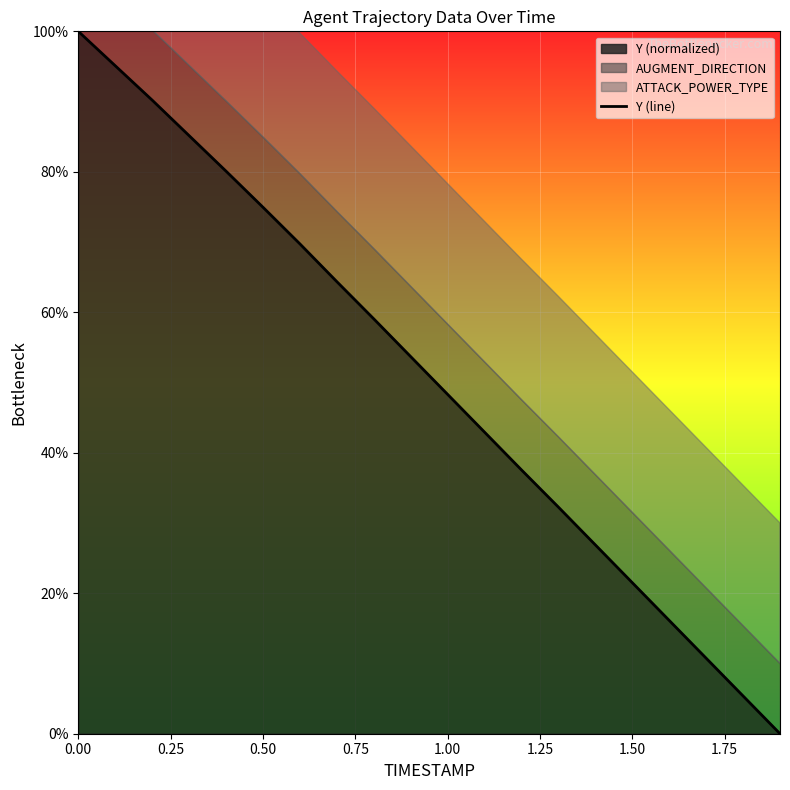

What is the value of the 19th point from the left?

5.4